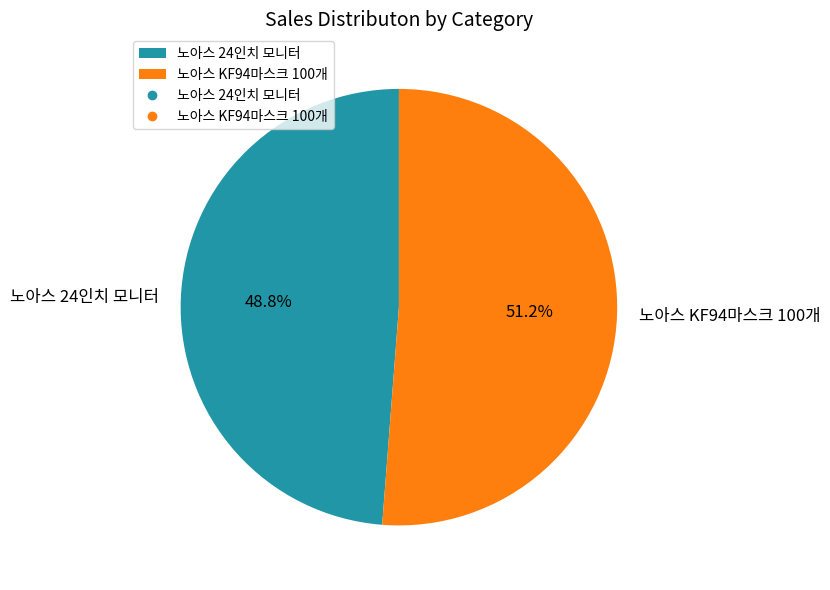

To the nearest percent, what is the combined percentage of 노아스 KF94마스크 100개 and 노아스 24인치 모니터?

100%